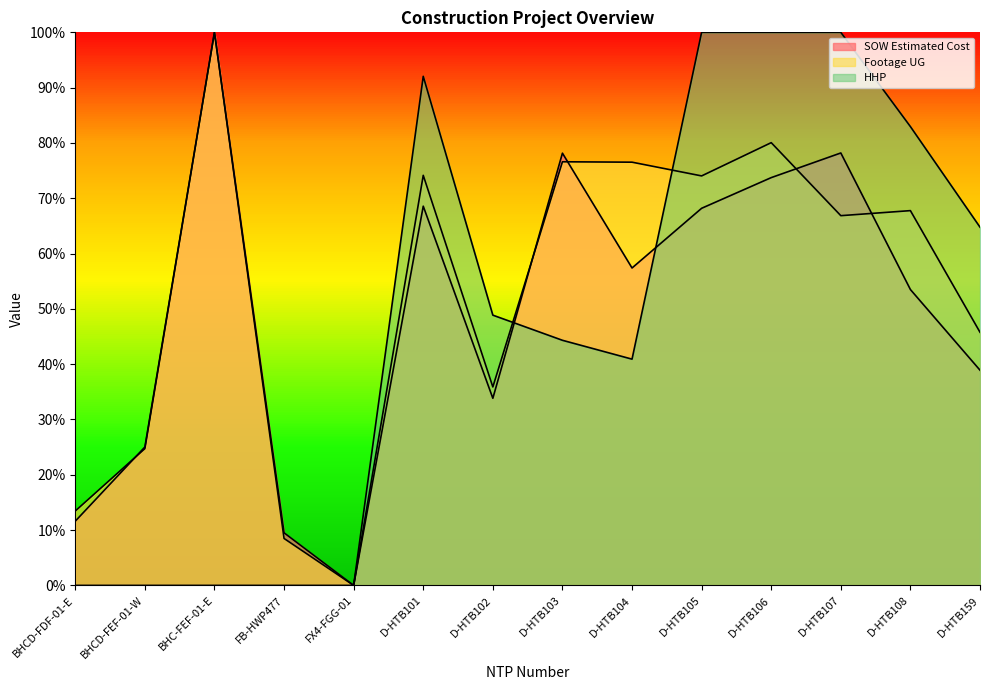

What is the difference between the highest and lowest values at BHCD-FDF-01-E?

0.1